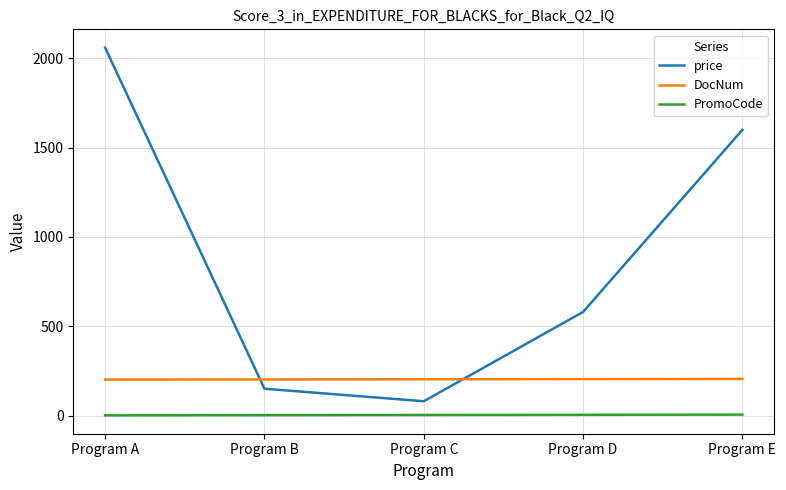

Is it true that DocNum equals 205 at Program E?

True